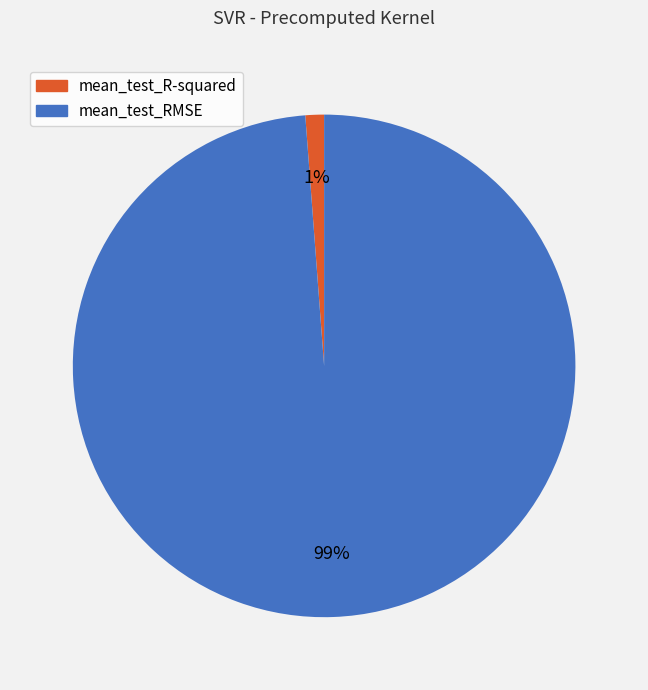

Which has a higher value, mean_test_R-squared or mean_test_RMSE?

mean_test_RMSE